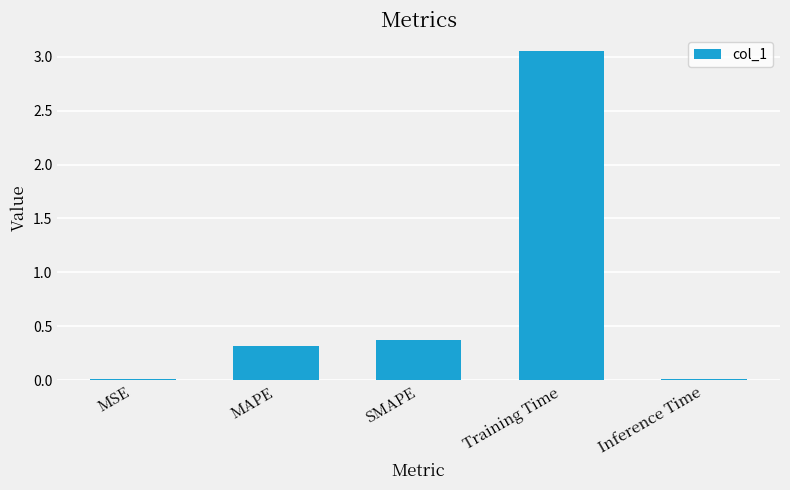

What is the average value?

0.8